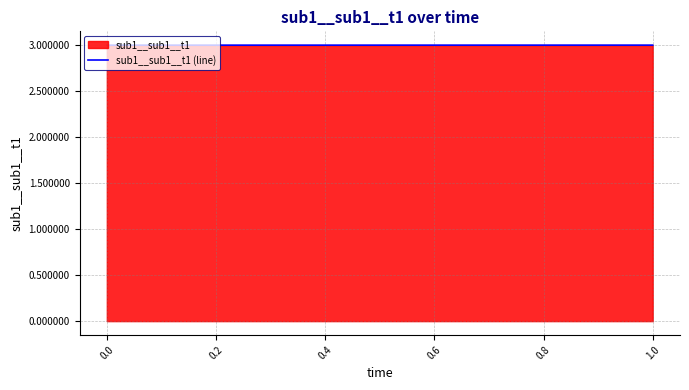

Reading left to right, what are all the values shown in this chart?

3.0	3.0	3.0	3.0	3.0	3.0	3.0	3.0	3.0	3.0	3.0